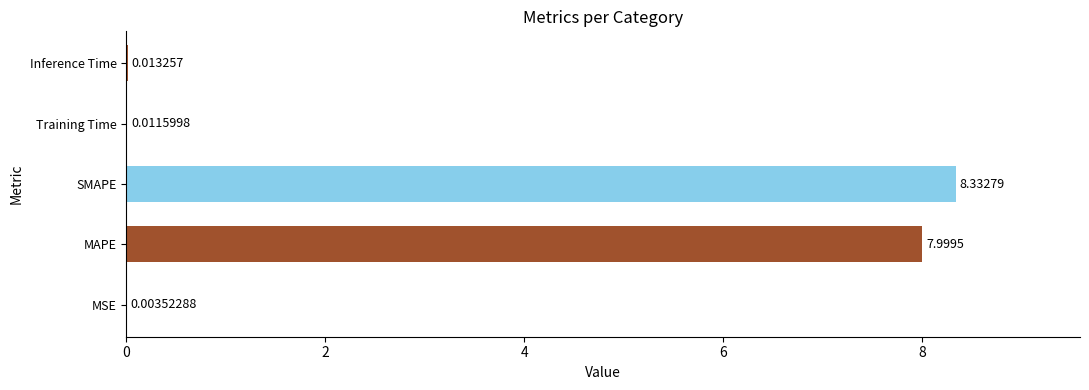

What is the ratio of the value at MAPE to the value at SMAPE?

1.0